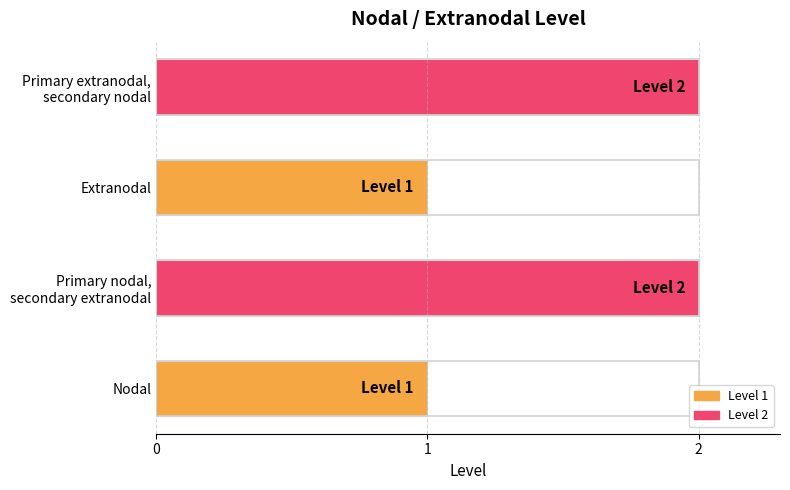

How many values are between 1 and 2?

4